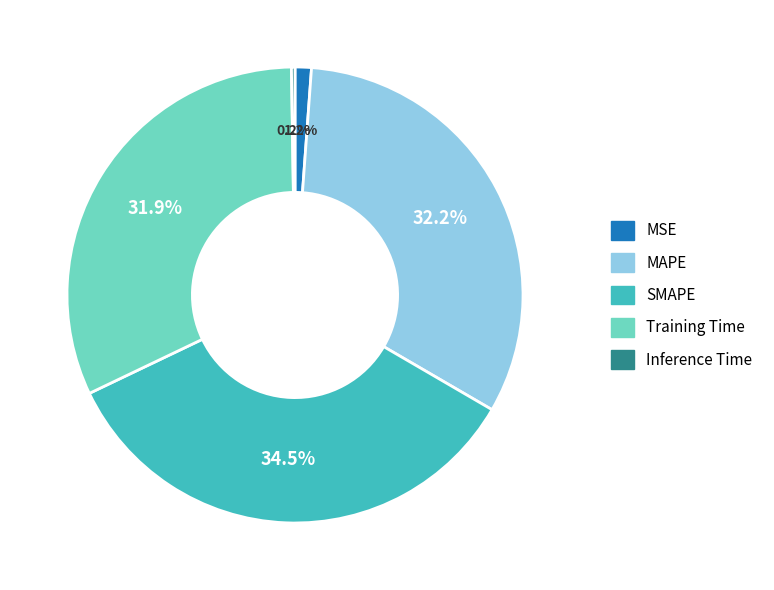

What percentage is NOT represented by MAPE?

67.8%